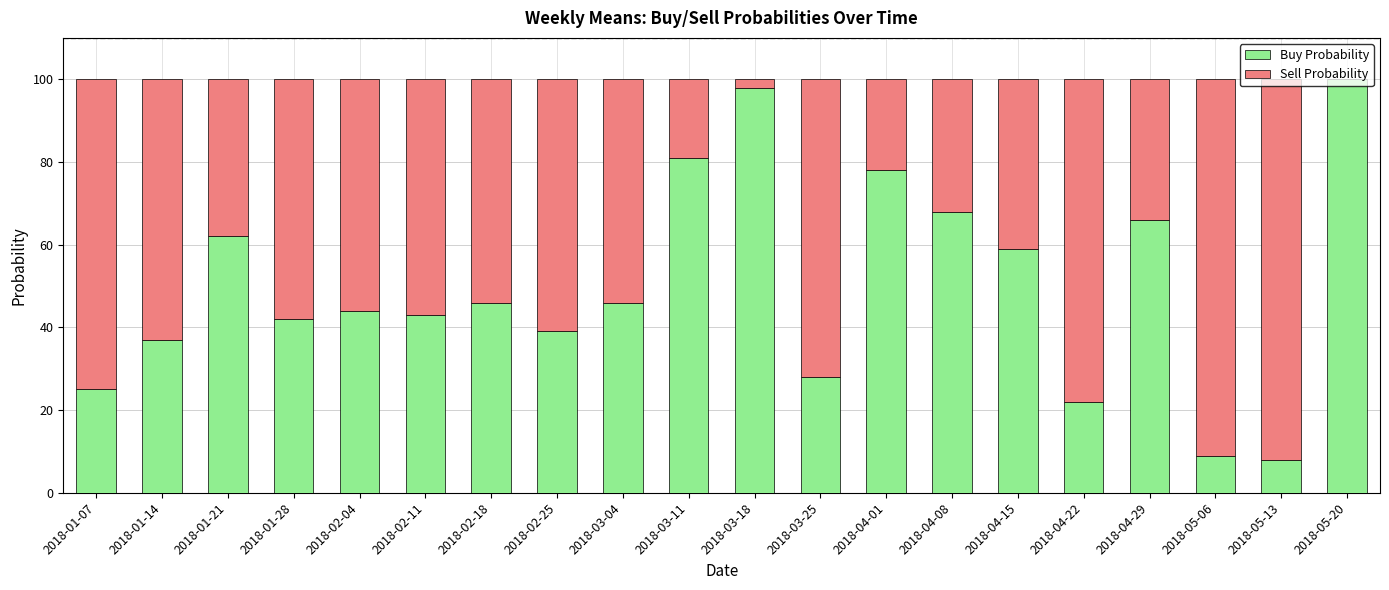

What is the average value of the Buy Probability series?

50